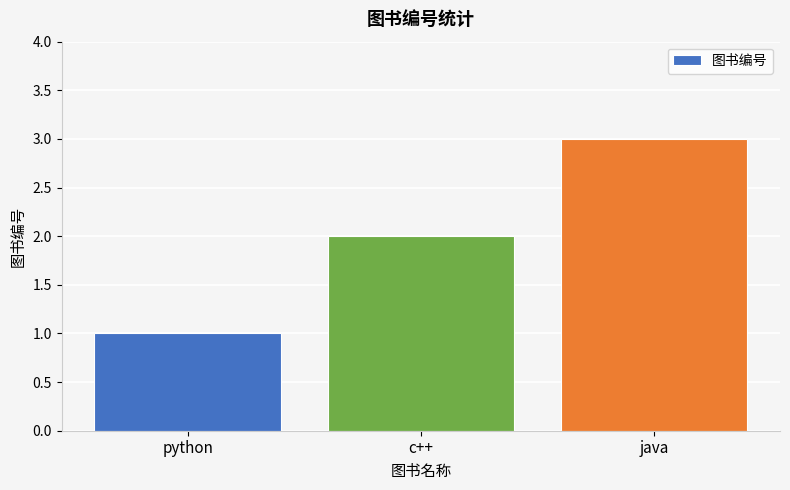

Count the values in the range 1 to 3.

3